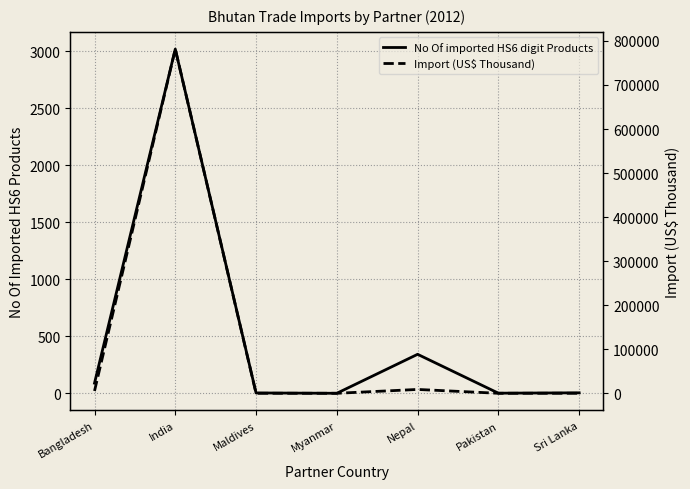

Reading left to right, transcribe all the data shown in this chart.

No Of imported HS6 digit Products: Bangladesh=90.0	India=3021.0	Maldives=4.0	Myanmar=1.0	Nepal=343.0	Pakistan=2.0	Sri Lanka=5.0
Import (US$ Thousand): Bangladesh=5254.0	India=781471.3	Maldives=7.1	Myanmar=0.0	Nepal=8737.0	Pakistan=1.9	Sri Lanka=40.3